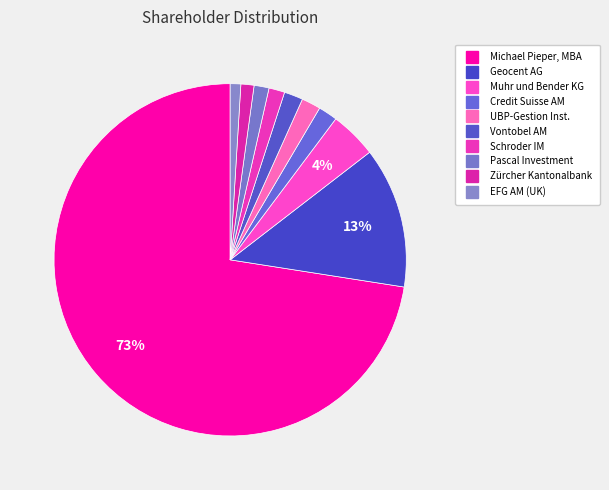

Which category has the smallest portion of the pie?

EFG Asset Management (UK) Ltd.